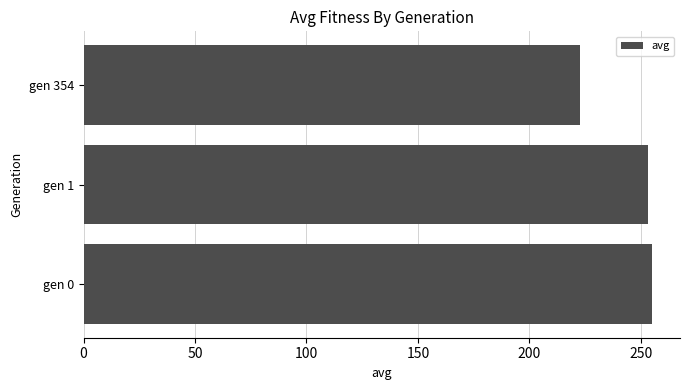

What is the difference between the maximum and minimum values?

32.2